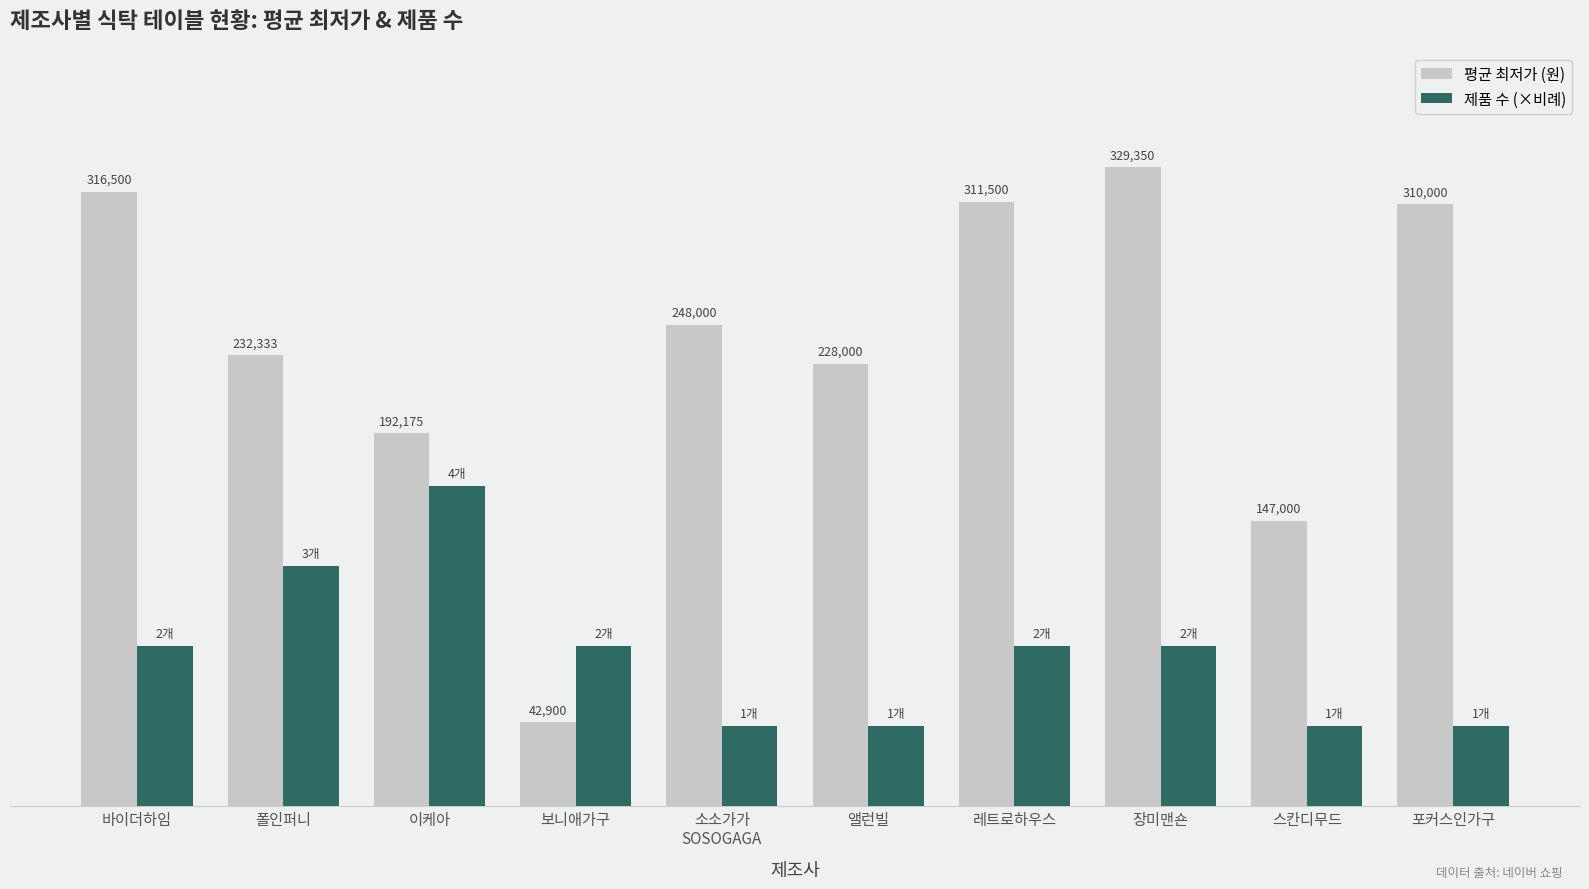

Is the value of 제품 수 (×비례) at 보니애가구 greater than the value of 평균 최저가 (원) at 장미맨숀?

No